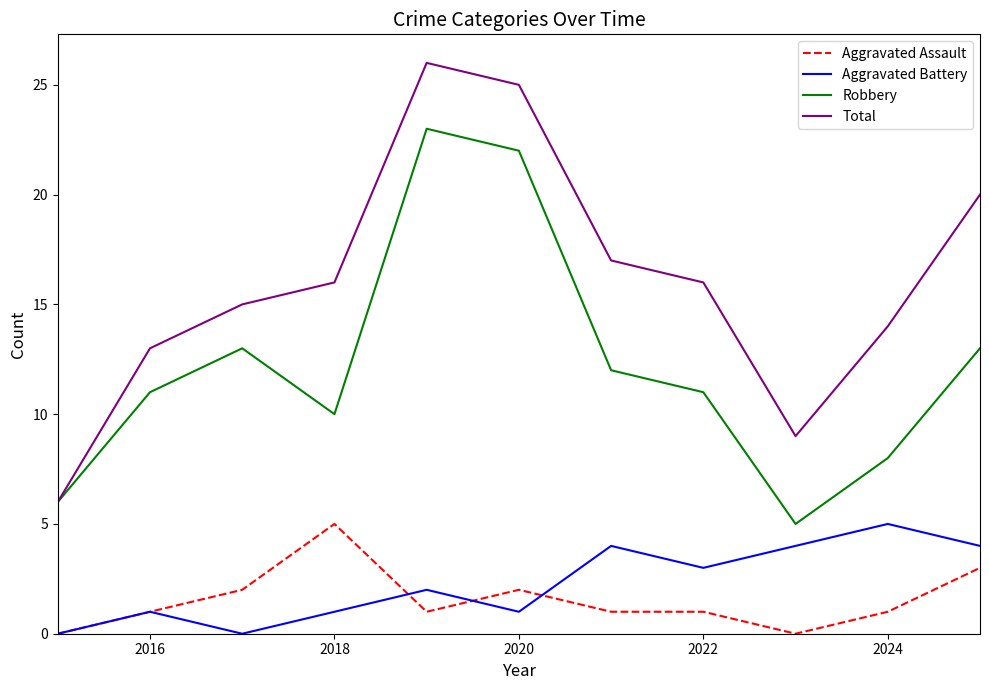

At how many categories does at least one series exceed 3?

11